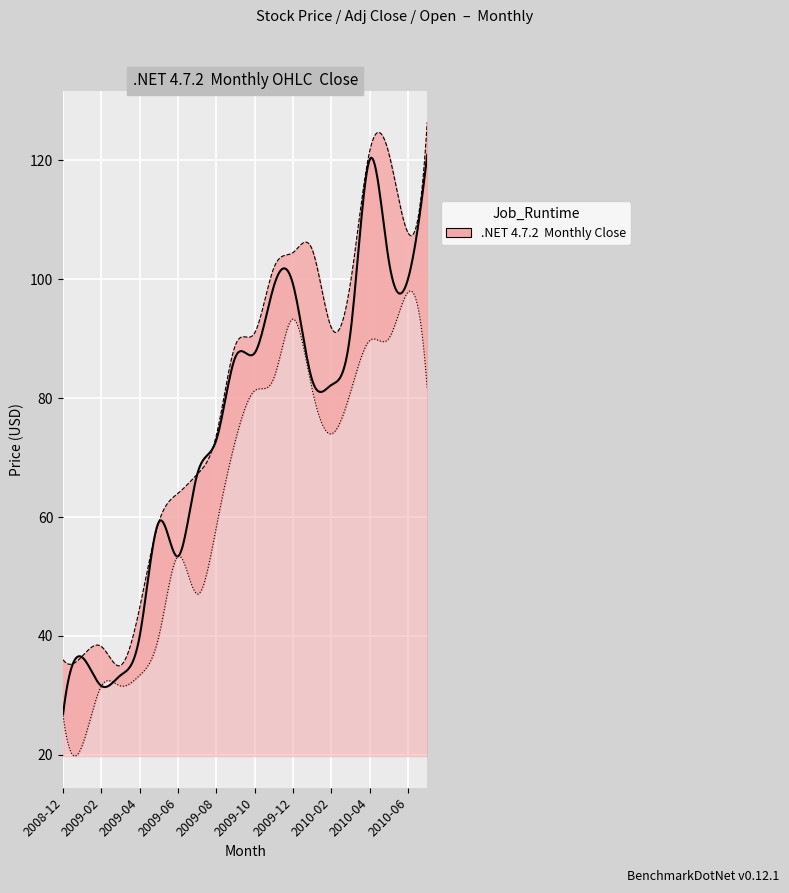

What is the average value of the Low series?

63.5